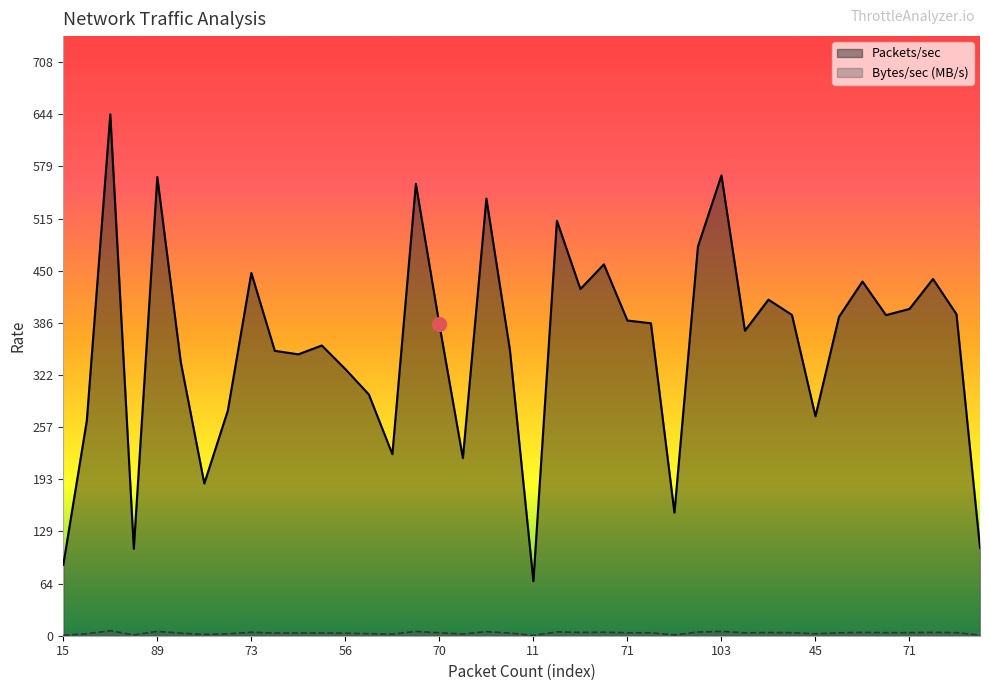

How many lines are shown in the chart?

2